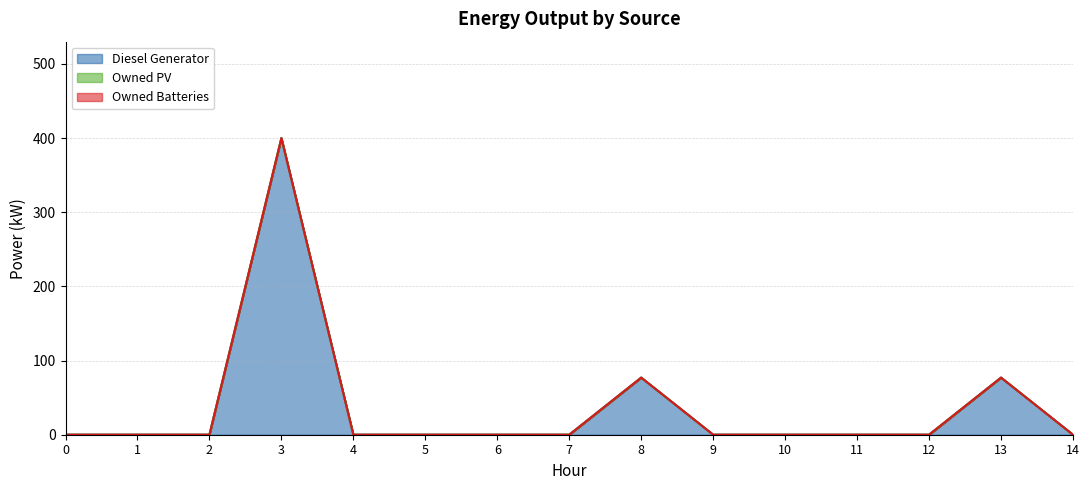

True or false: Owned PV and Diesel Generator intersect in this chart.

False